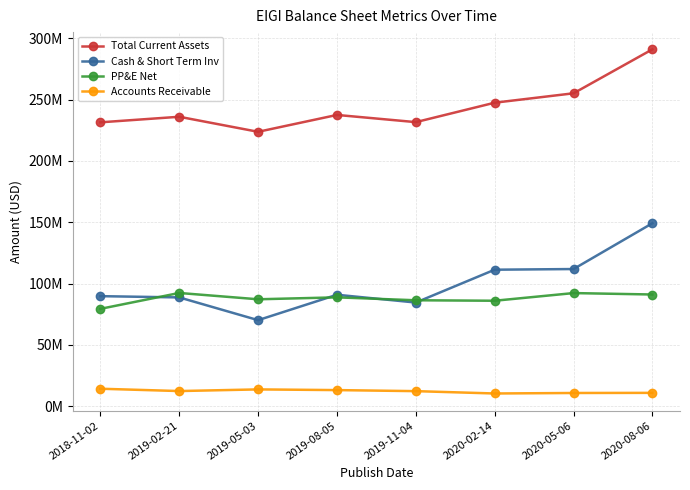

What is the greatest value displayed?

291162000